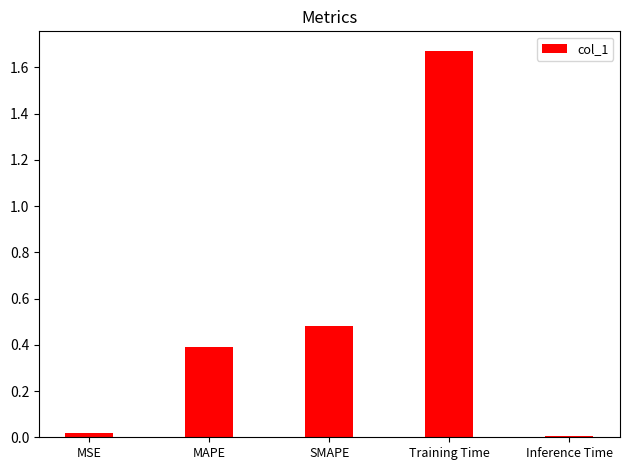

At which category does the chart reach its peak across all series?

Training Time